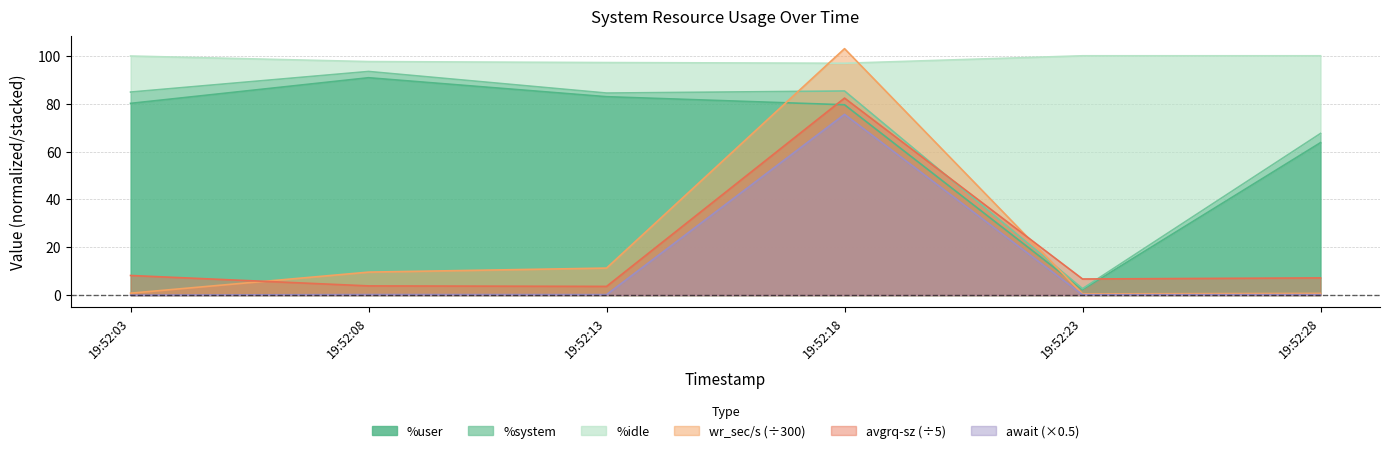

What is the value of the %idle point at the 3rd from the left?

84.4